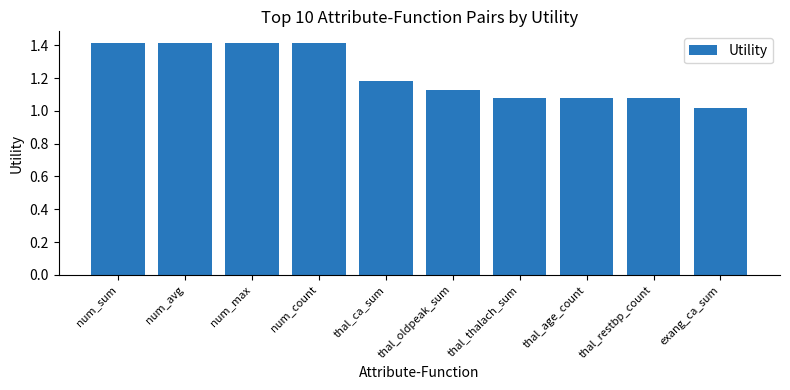

Are the bars grouped side by side (vs. stacked)?

No